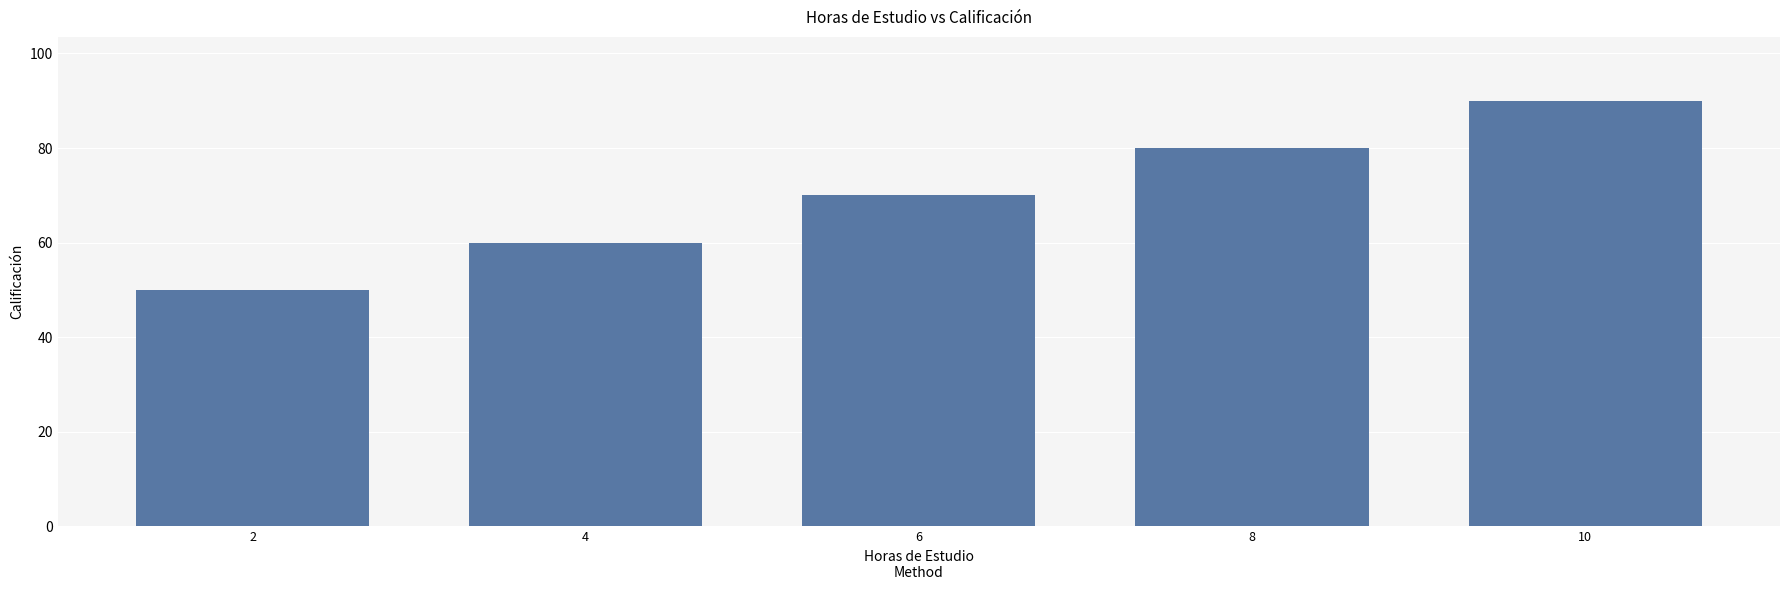

What is the difference between the maximum and minimum values?

40